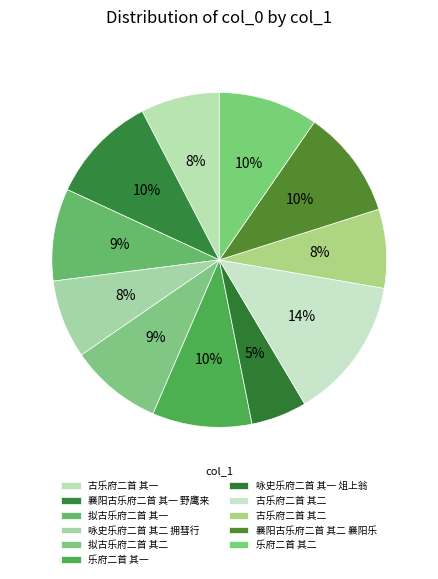

How many slices are in this pie chart?

11